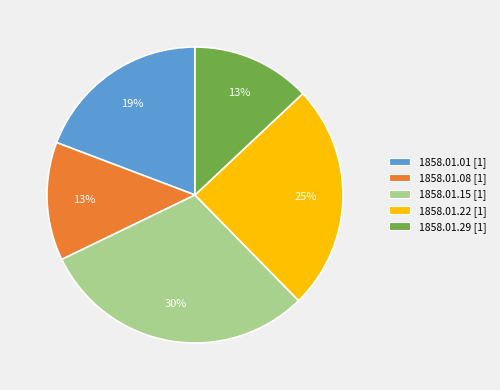

To the nearest percent, what is the average slice percentage?

20%